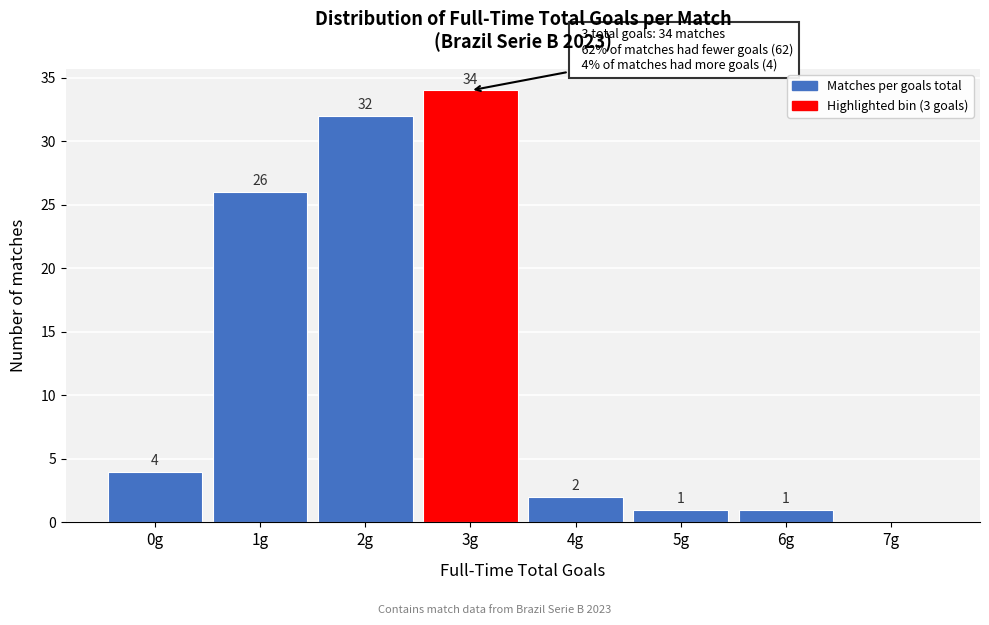

Reading left to right, list all the values displayed in this chart.

0g=4	1g=26	2g=32	3g=34	4g=2	5g=1	6g=1	7g=0